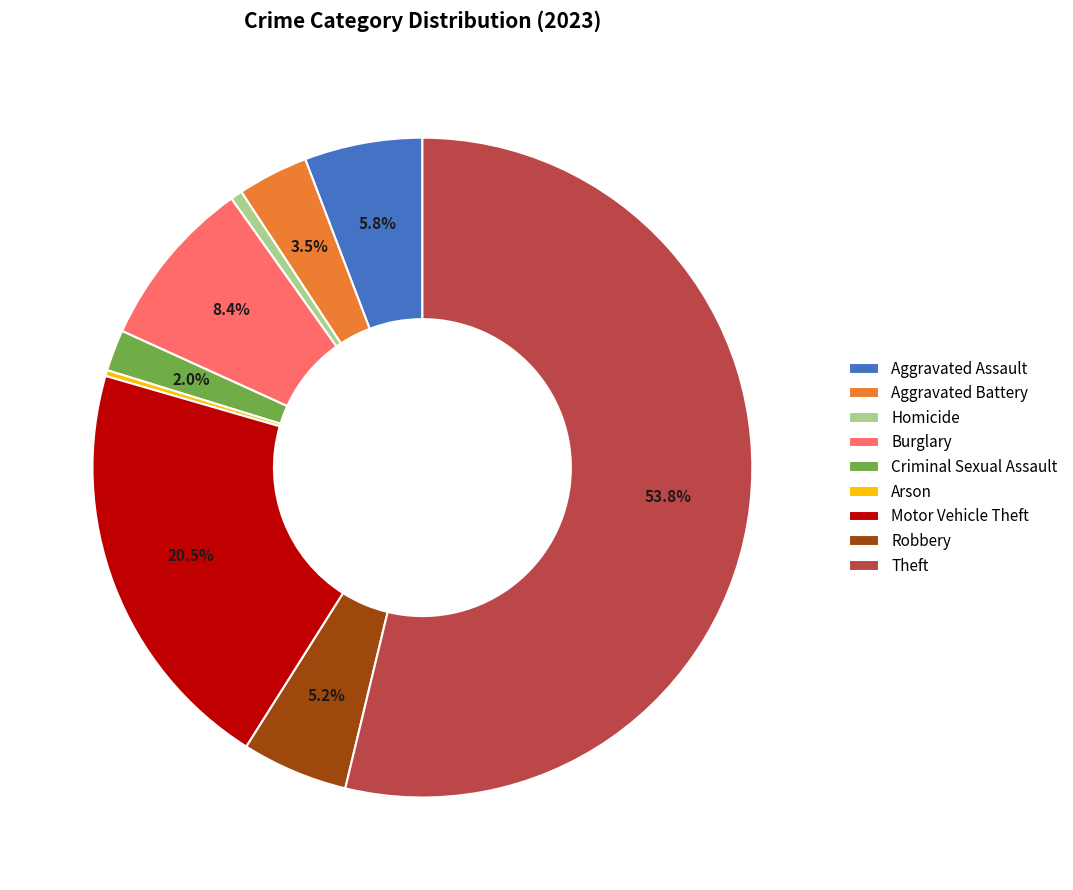

Do Arson and Homicide together represent more than half of the pie?

No